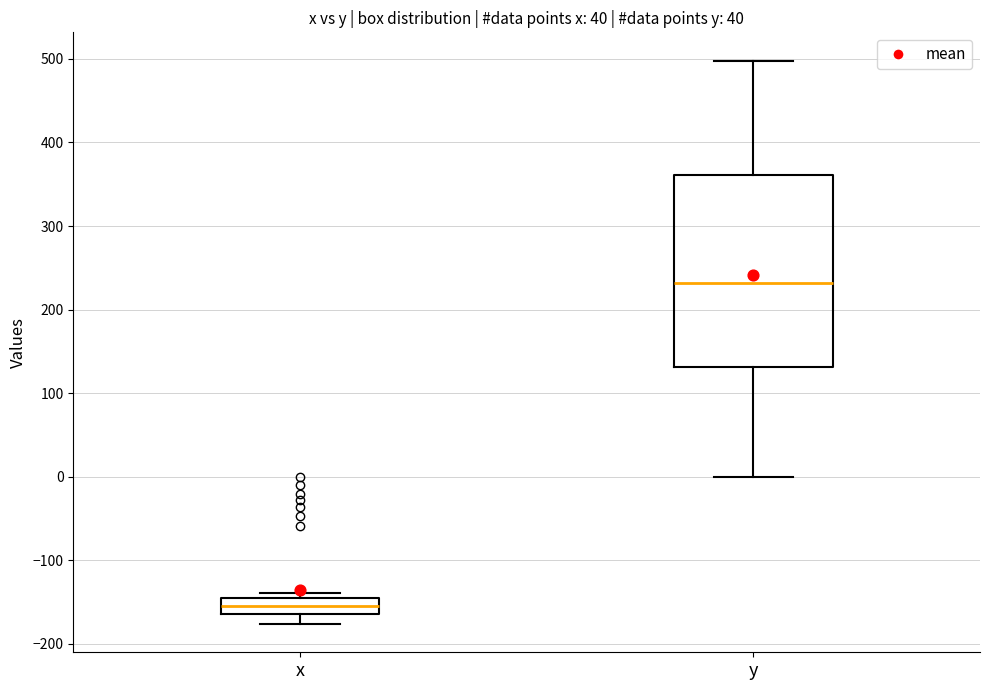

Which box has the lowest median line?

x